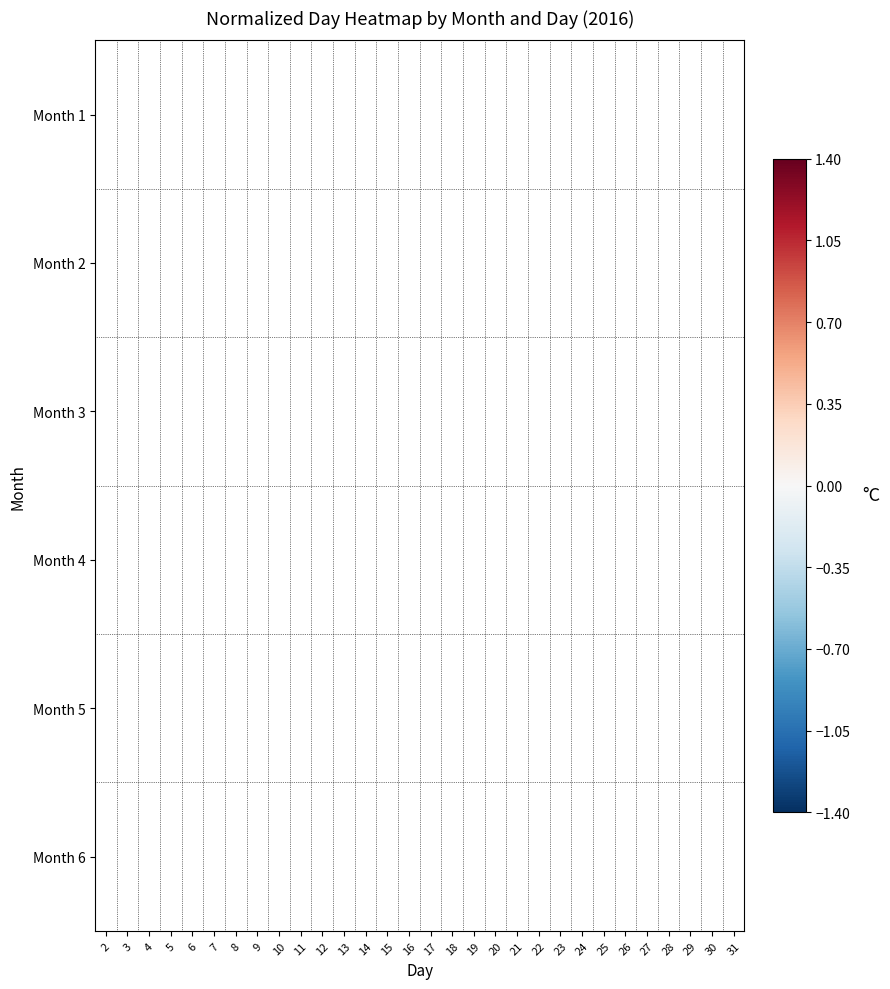

How many positive values does the Month 5 series have?

6